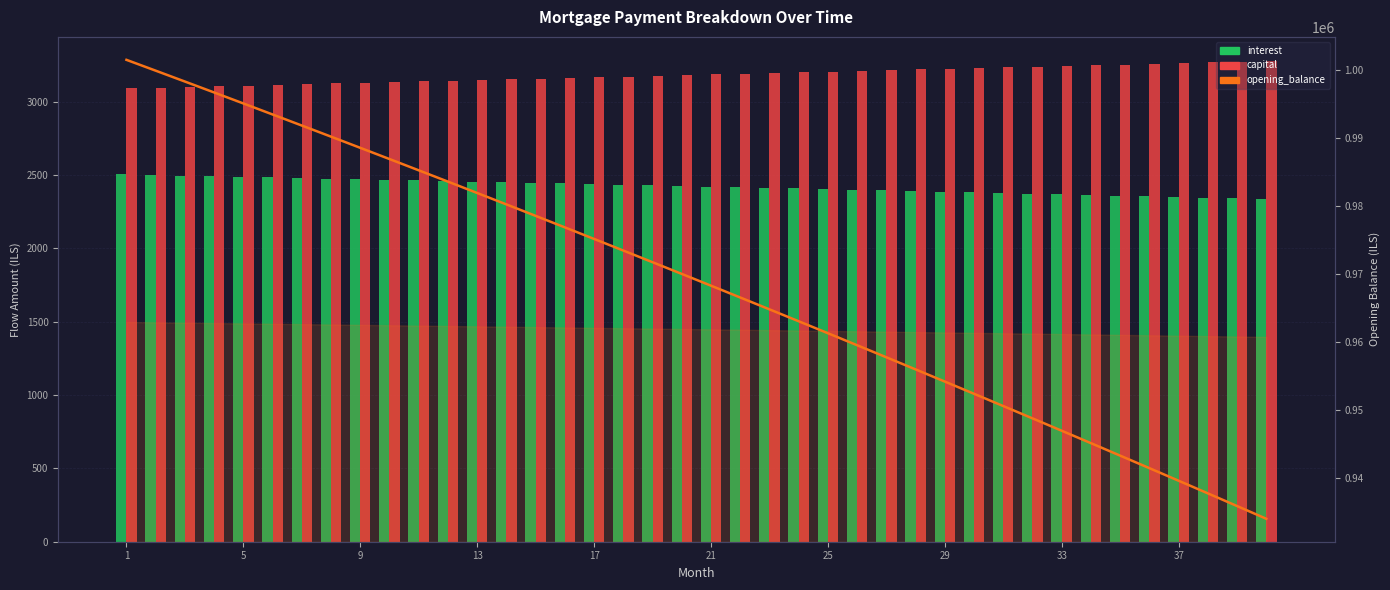

Read the capital value at 13.

3151.9